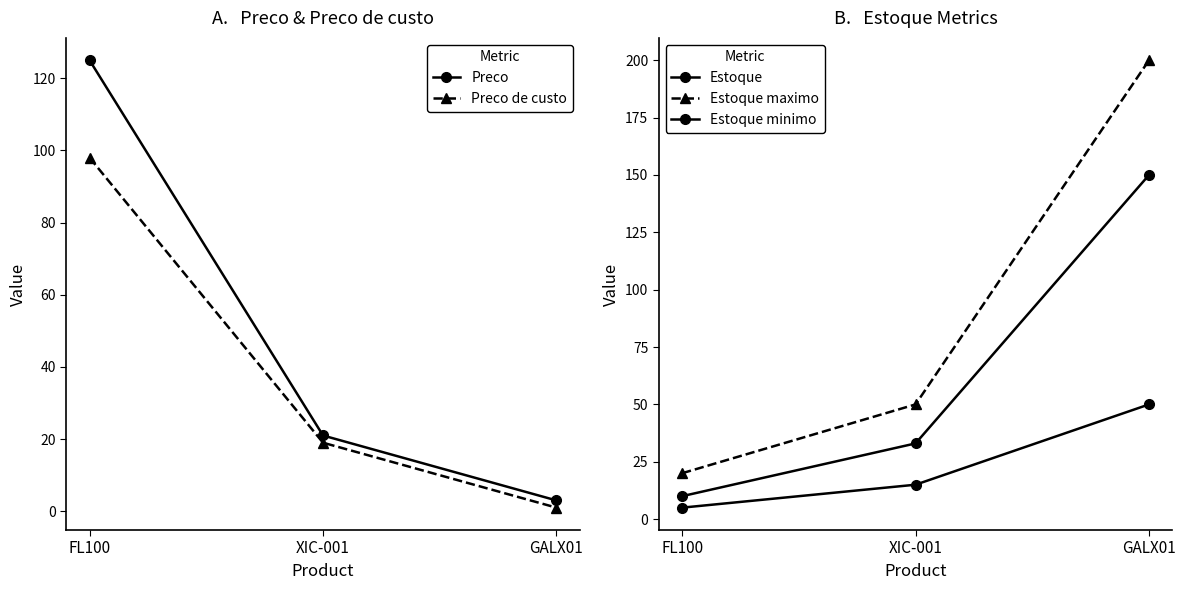

How many lines are shown in the chart?

5